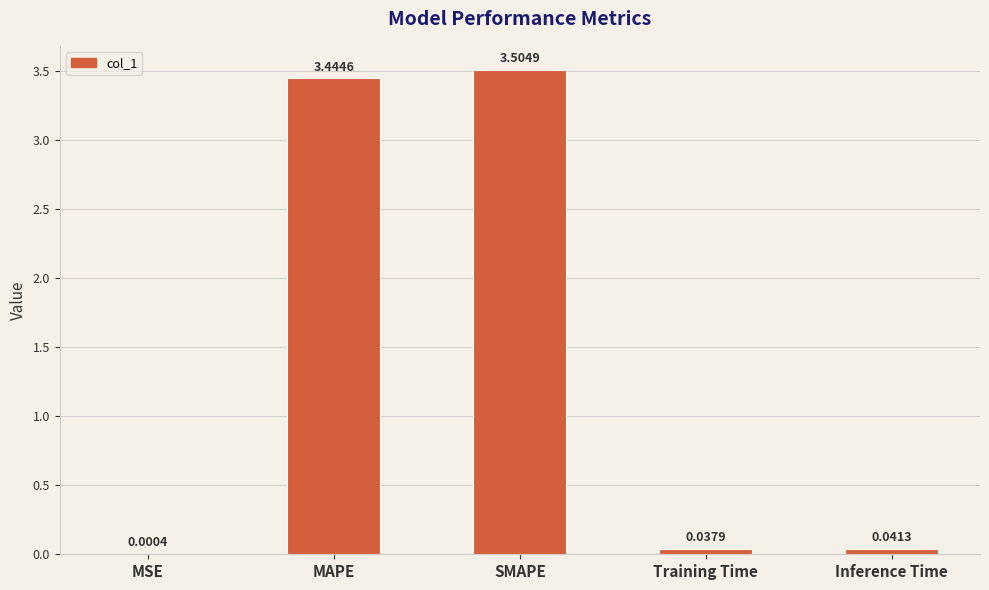

What is the greatest value displayed?

3.5